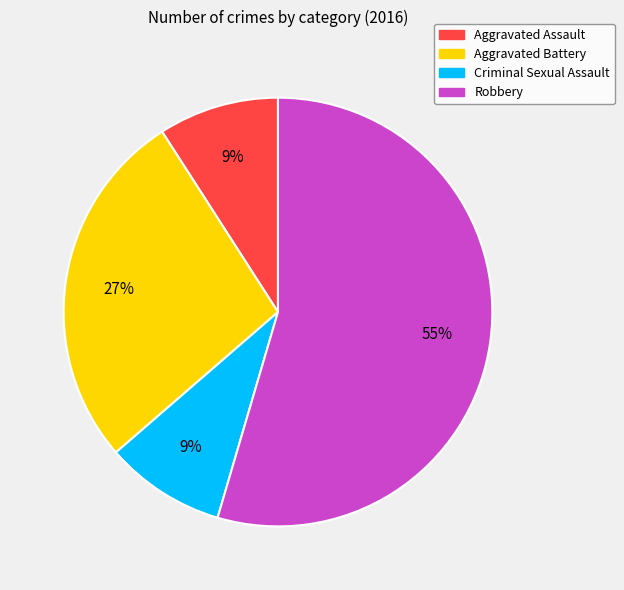

What is the largest slice in the pie chart?

Robbery